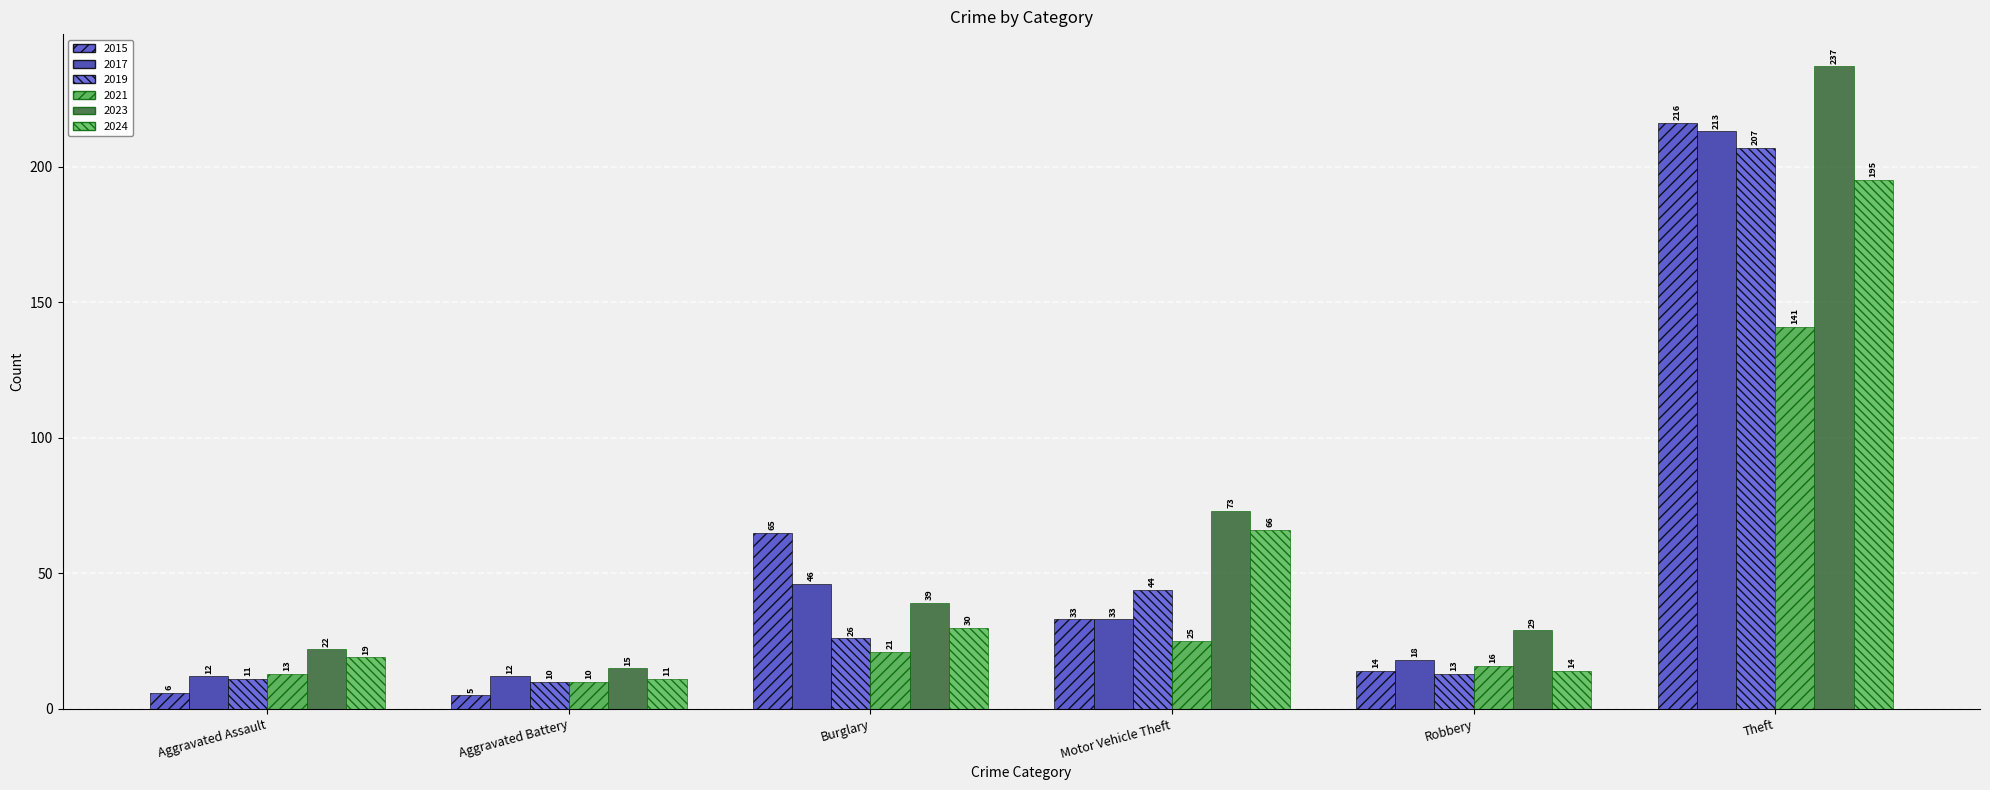

Does the chart contain stacked bars?

No